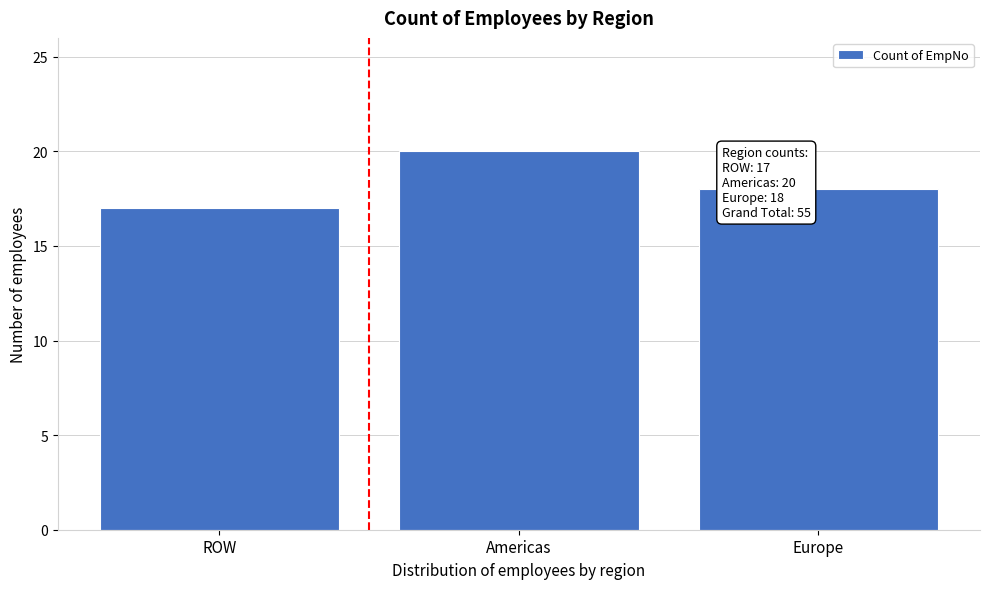

Reading left to right, list all the values displayed in this chart.

17	20	18